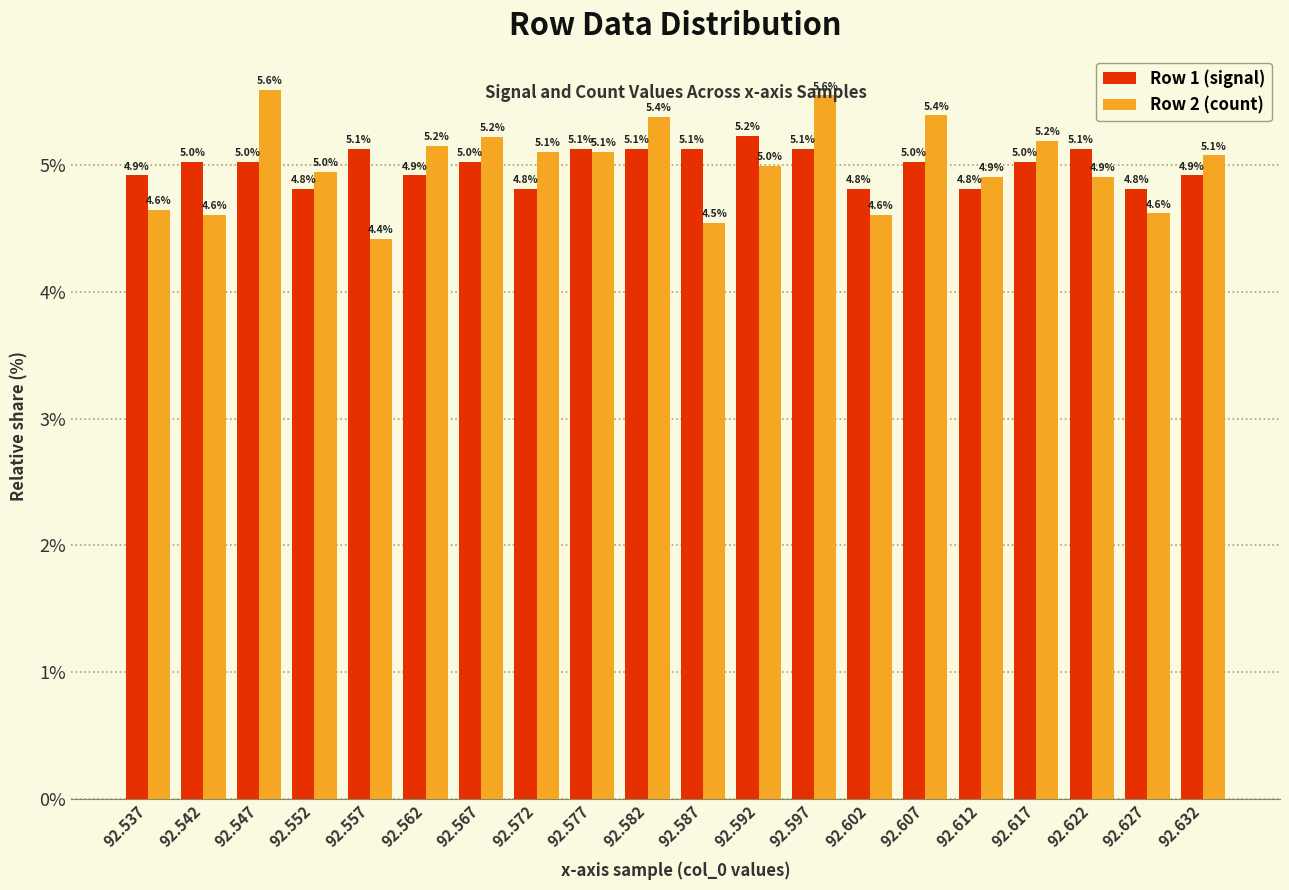

What is the average value of the Row 1 (signal) series?

5.0